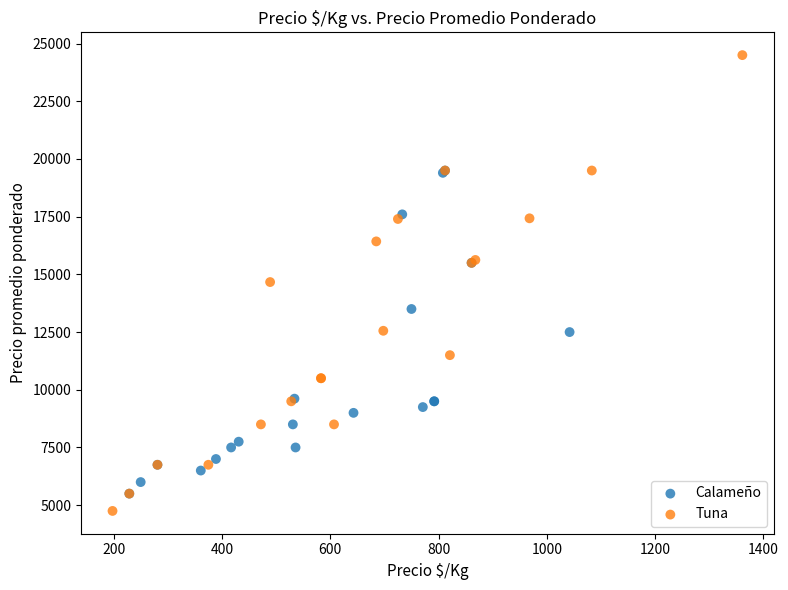

Which series reaches the minimum Y coordinate?

Tuna